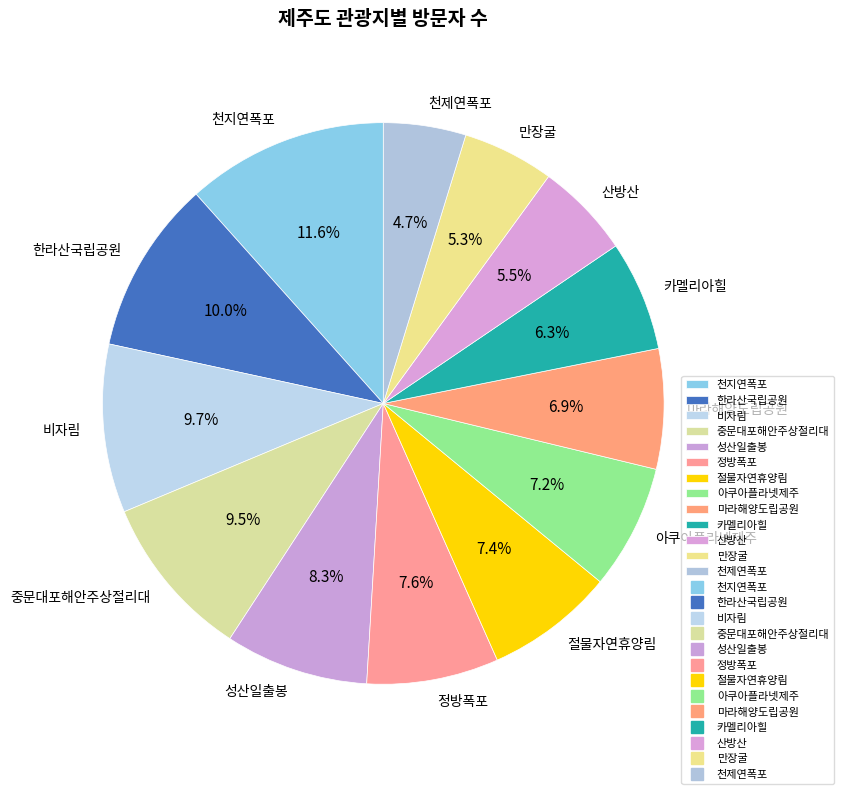

How many slices are in this pie chart?

13